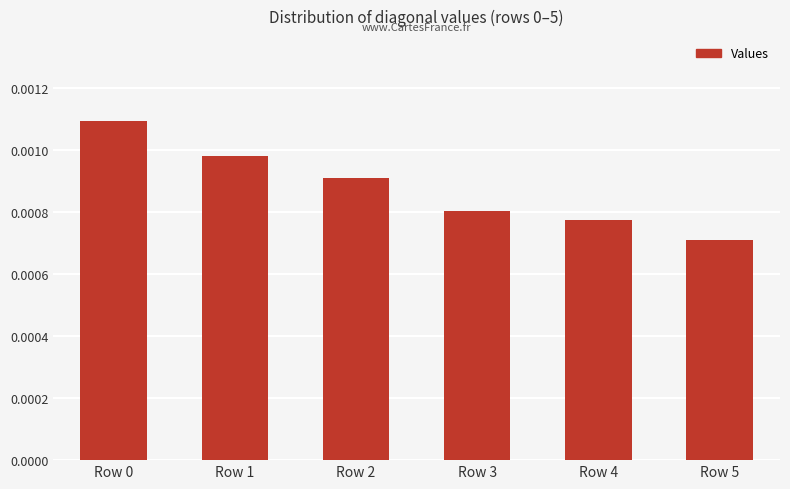

Between Row 5 and Row 1, which is larger?

Row 1